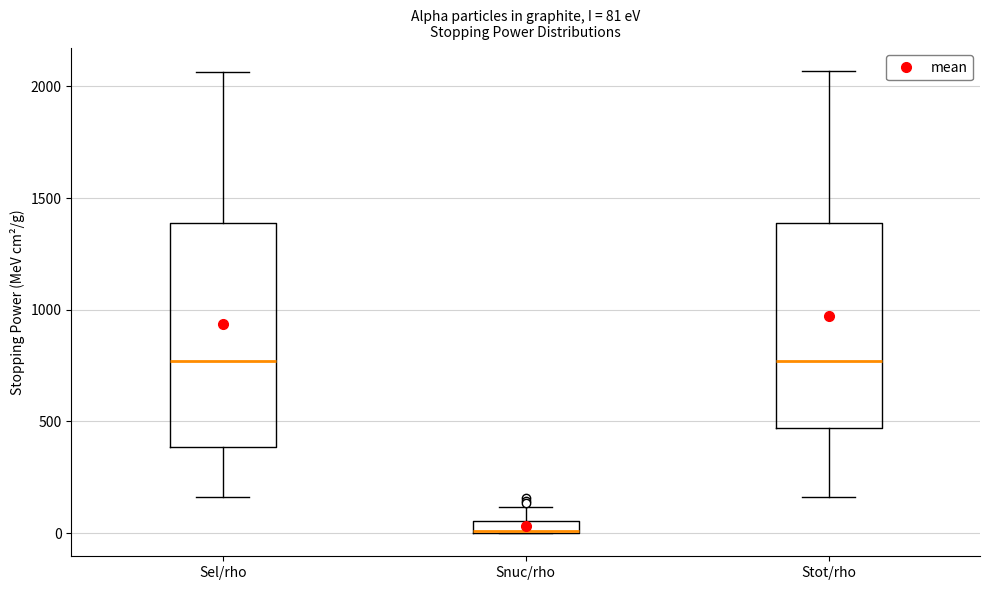

Which box is the tallest, from its lower edge to its upper edge?

Sel/rho